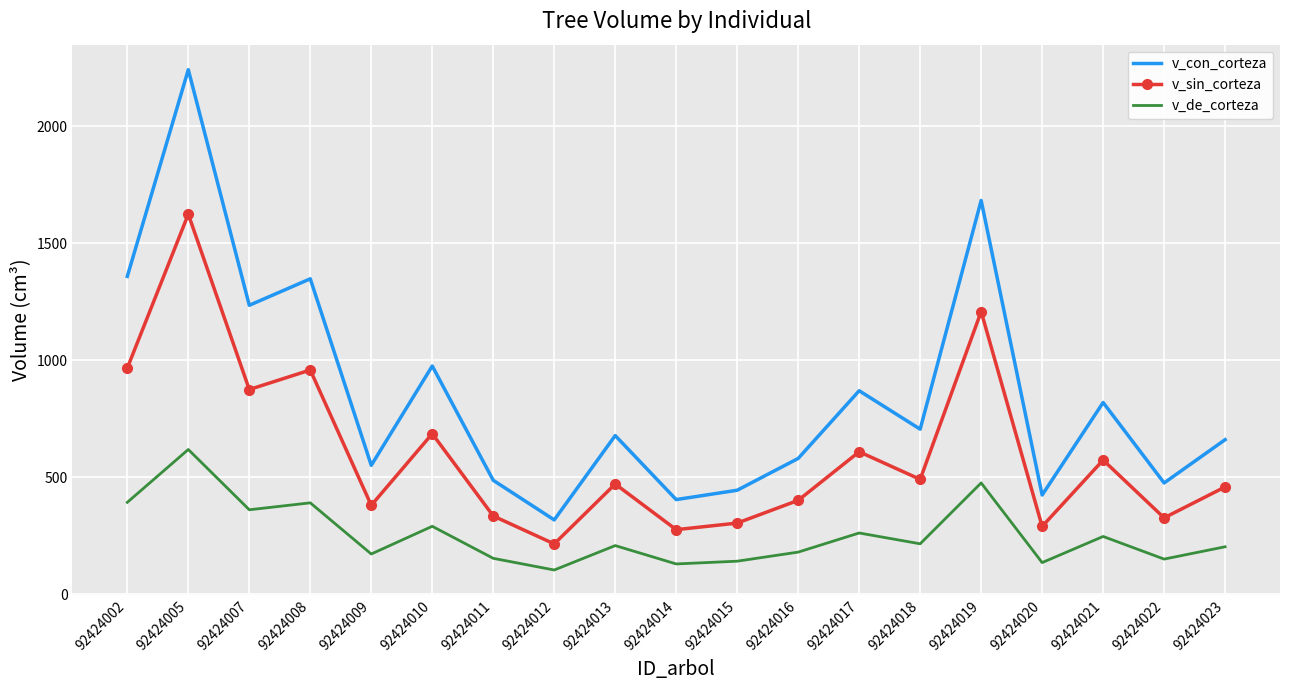

True or false: v_con_corteza has a value of 289.3 at 92424002.

False